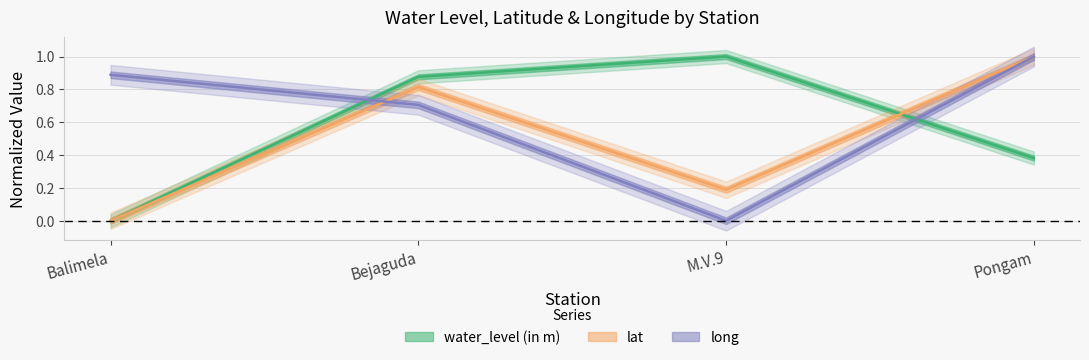

What are all the series names shown in the legend?

water_level (in m), lat, long